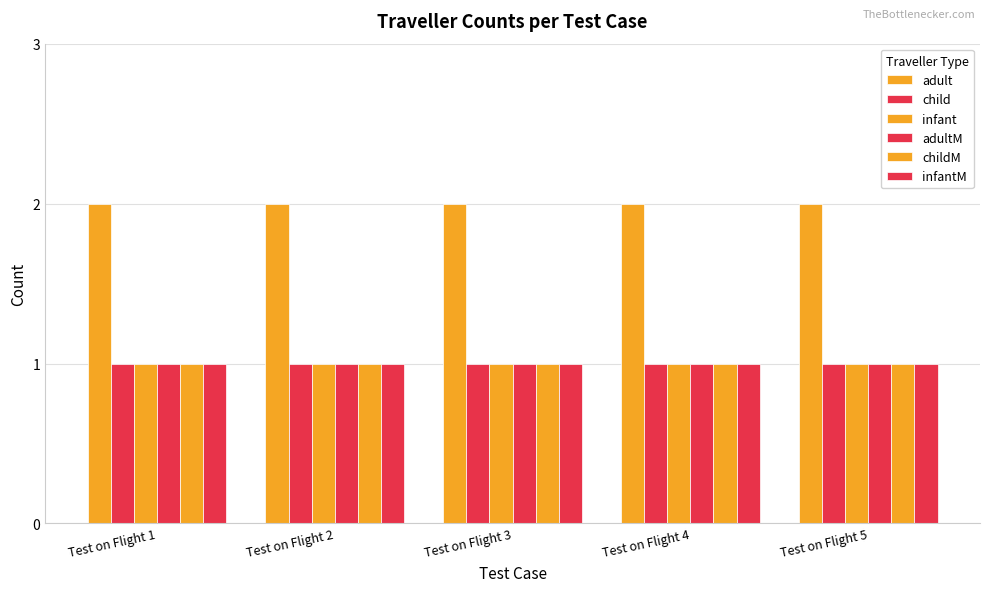

What is the value of the childM bar at the 5th from the left?

1